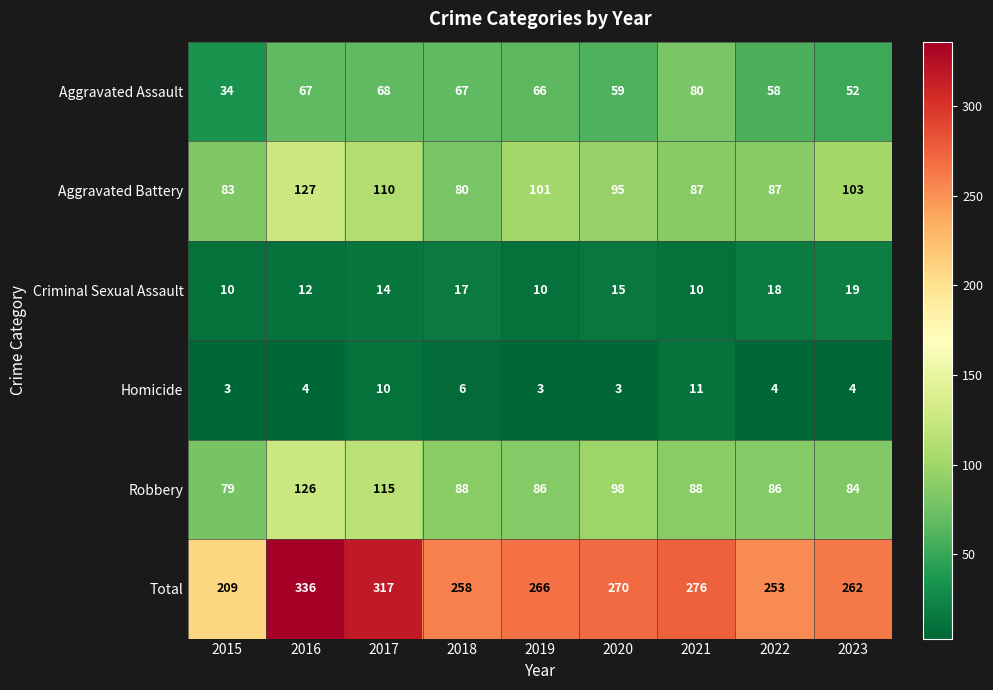

Which series has the largest range (max minus min)?

Total